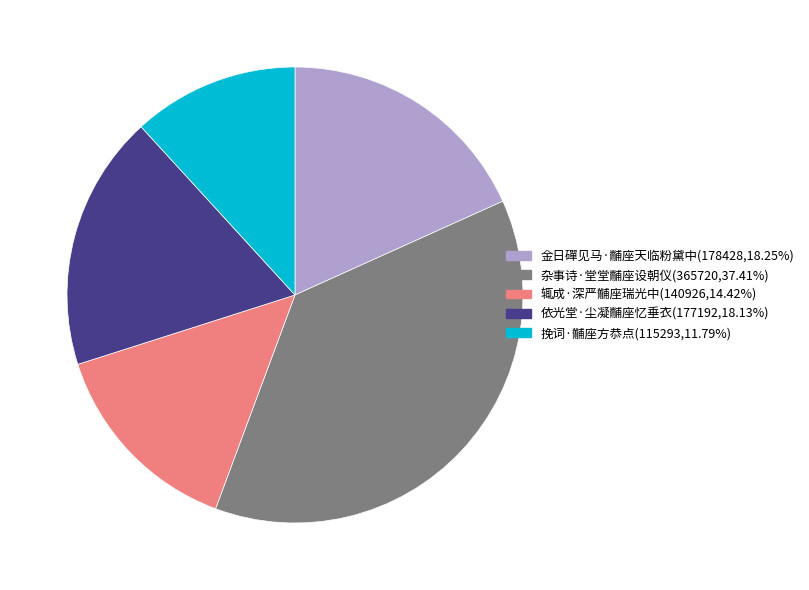

How many segments does this pie chart have?

5